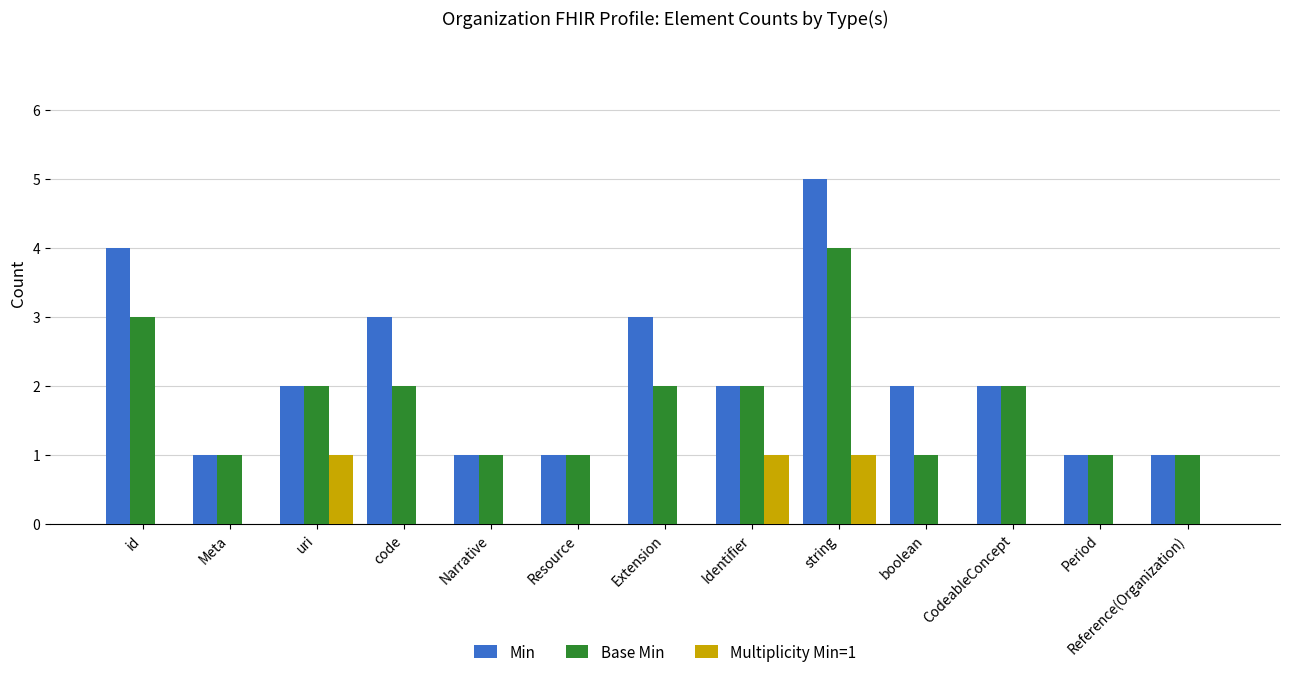

Between string and Reference(Organization), which series saw the biggest shift?

Min